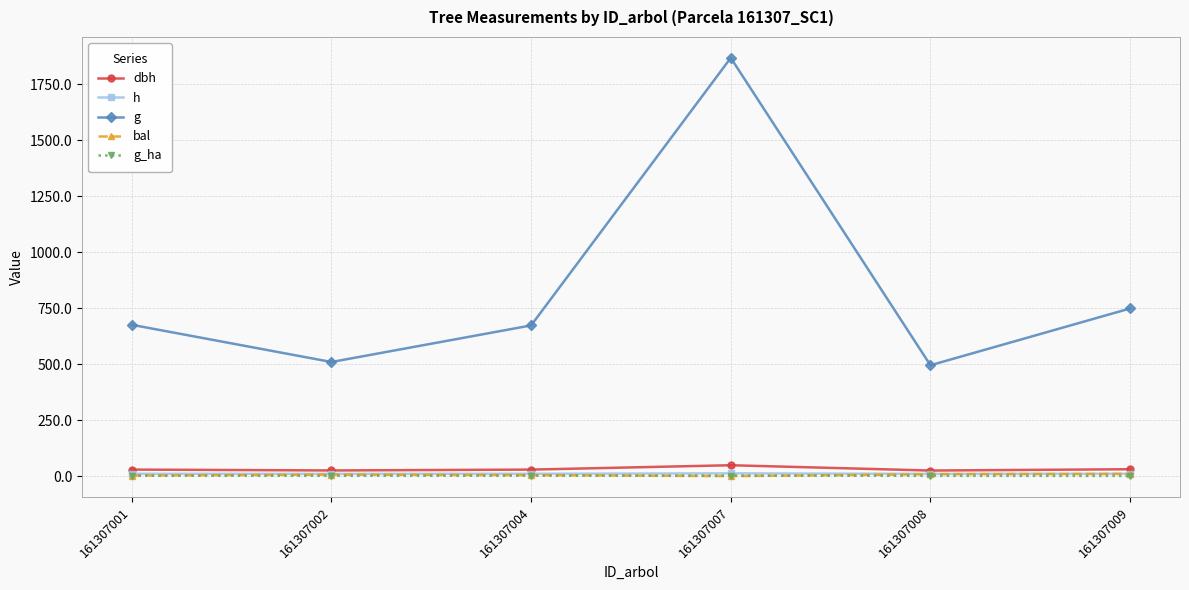

How many data points in g_ha are less than 2?

3